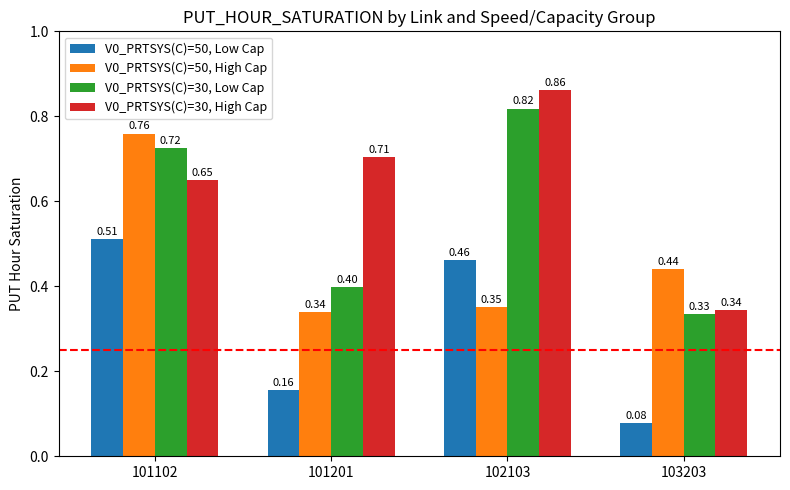

At which label does V0_PRTSYS(C)=30, Low Cap reach its peak?

102103